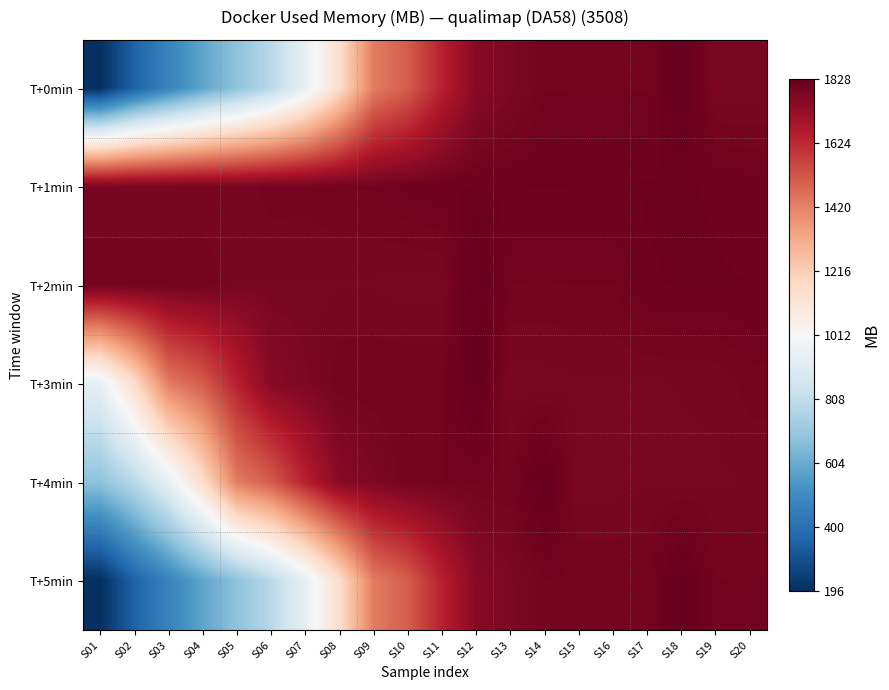

What is the difference between the highest and lowest values at S16?

28.1